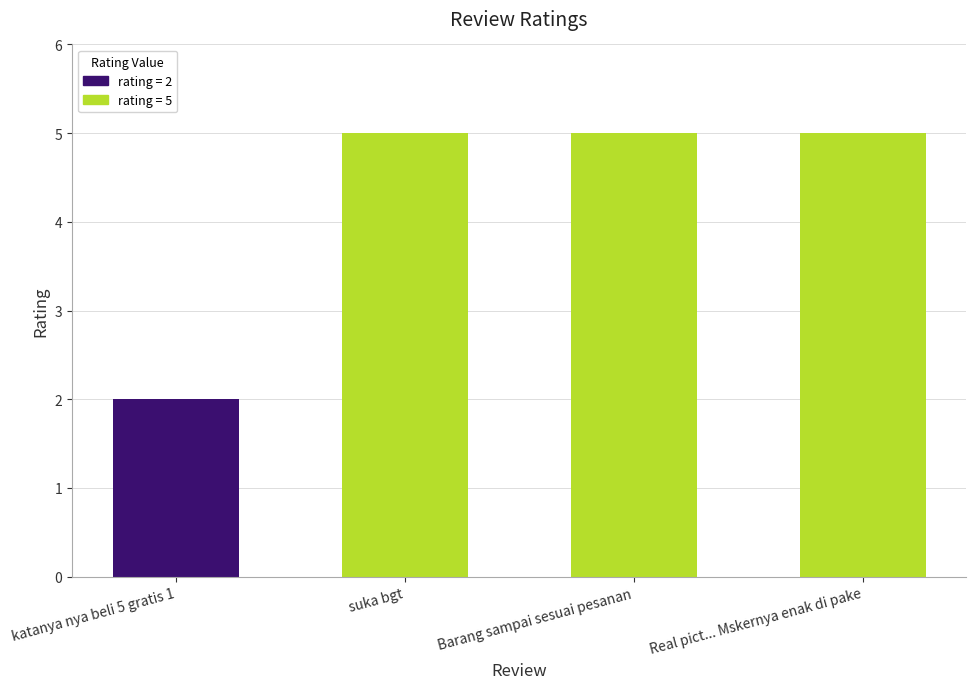

What is the maximum value shown in the chart?

5